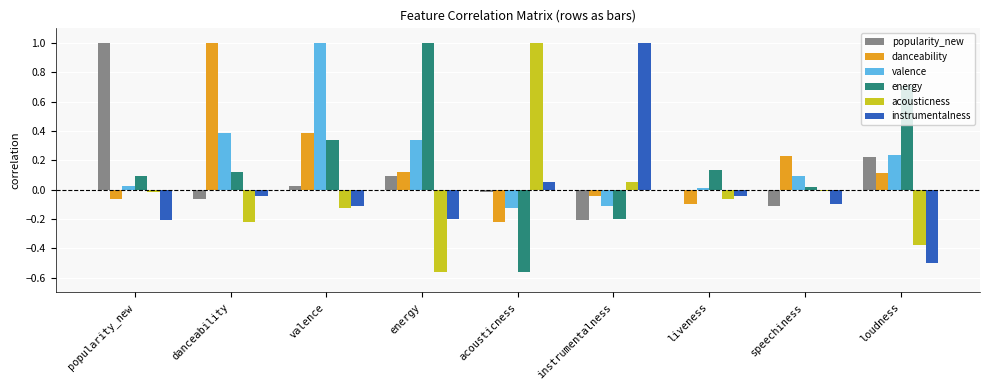

Does the chart contain stacked bars?

No